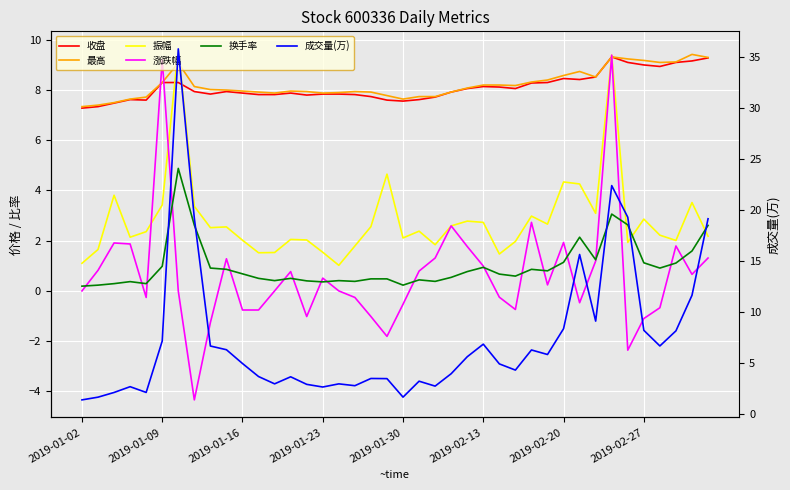

Which series changed the most between 2019-02-13 and 28?

涨跌幅